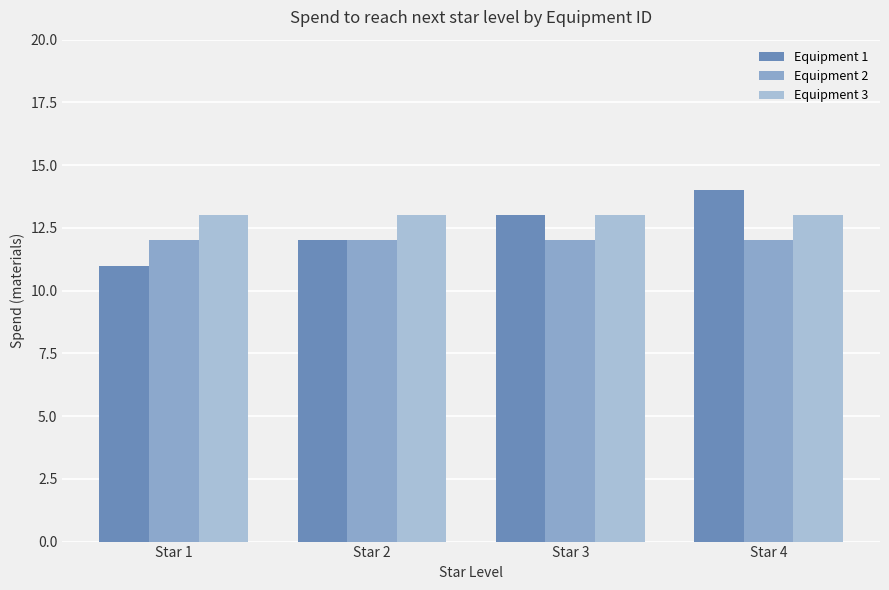

The Equipment 3 series shows 13 at Star 3. True or false?

True